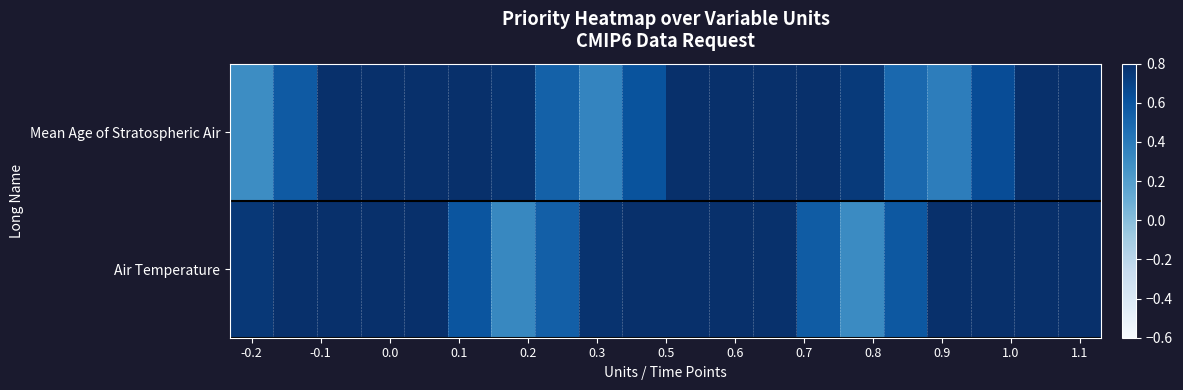

Reading left to right, transcribe all the data shown in this chart.

Mean Age of Stratospheric Air: 0.3	0.6	0.8	1.0	1.0	0.9	0.8	0.5	0.3	0.6	0.8	1.0	1.0	0.9	0.7	0.5	0.4	0.6	0.9	1.0
Air Temperature: 0.8	0.9	1.0	1.0	0.8	0.6	0.3	0.5	0.8	0.9	1.0	0.9	0.8	0.6	0.3	0.6	0.8	1.0	1.0	0.9